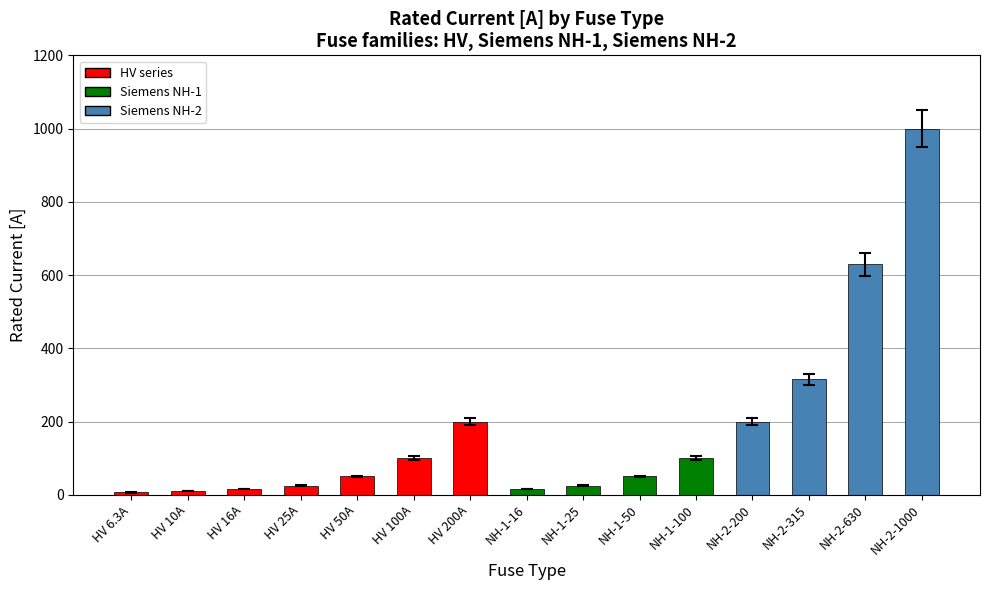

What is the label of the 8th bar from the right?

NH-1-16